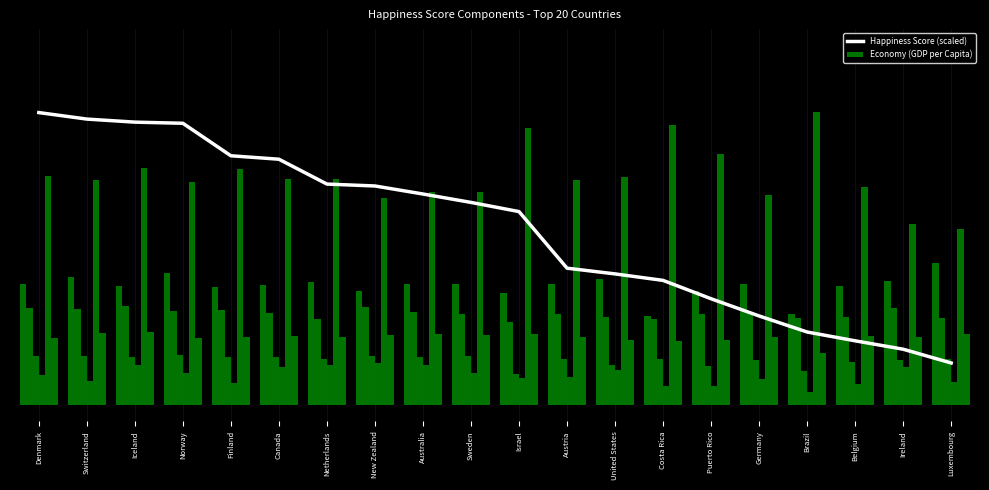

Which has a higher value, Israel or Belgium?

Israel